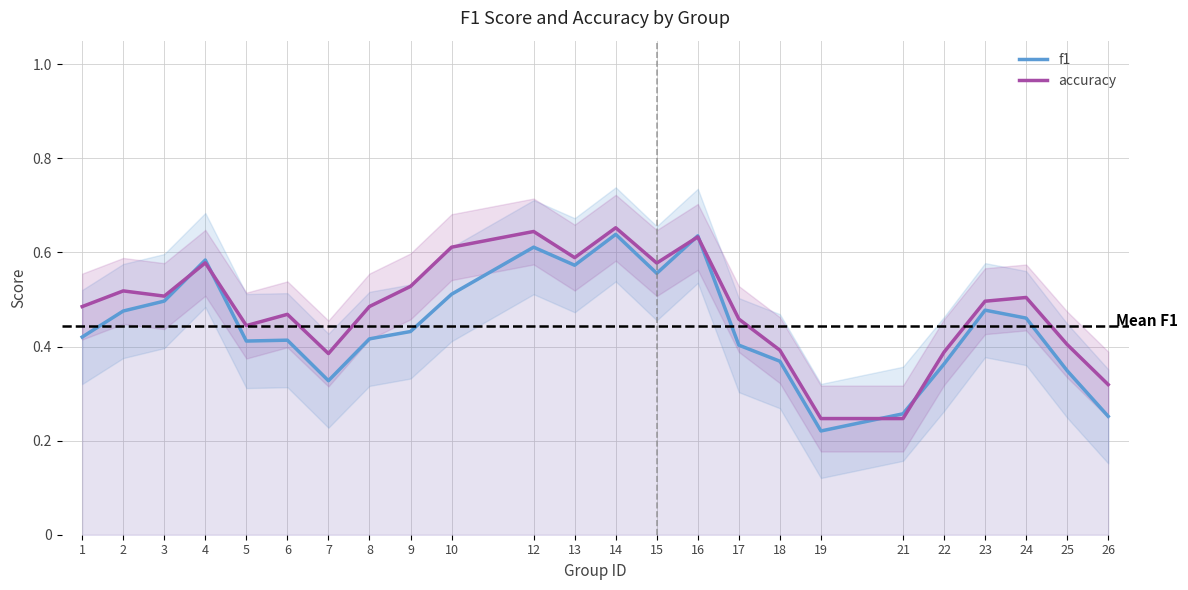

Is this an area chart (filled region under the line)?

No